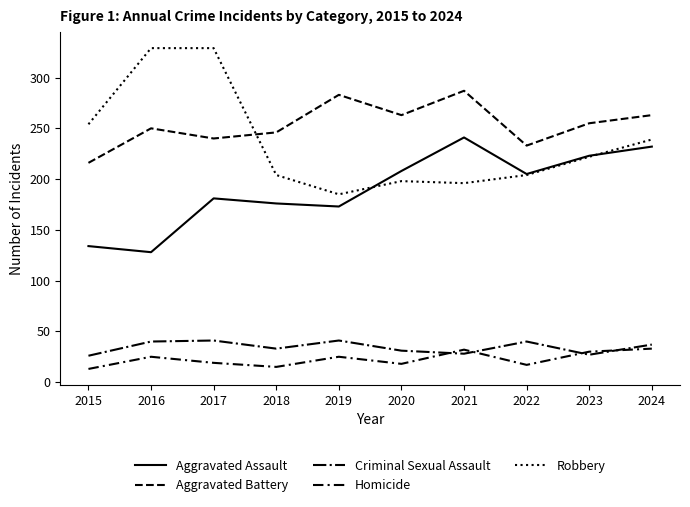

Reading right to left, what are all the values shown in this chart?

Aggravated Assault: 232	223	205	241	208	173	176	181	128	134
Aggravated Battery: 263	255	233	287	263	283	246	240	250	216
Criminal Sexual Assault: 37	27	40	28	31	41	33	41	40	26
Homicide: 33	30	17	32	18	25	15	19	25	13
Robbery: 239	222	204	196	198	185	204	329	329	254